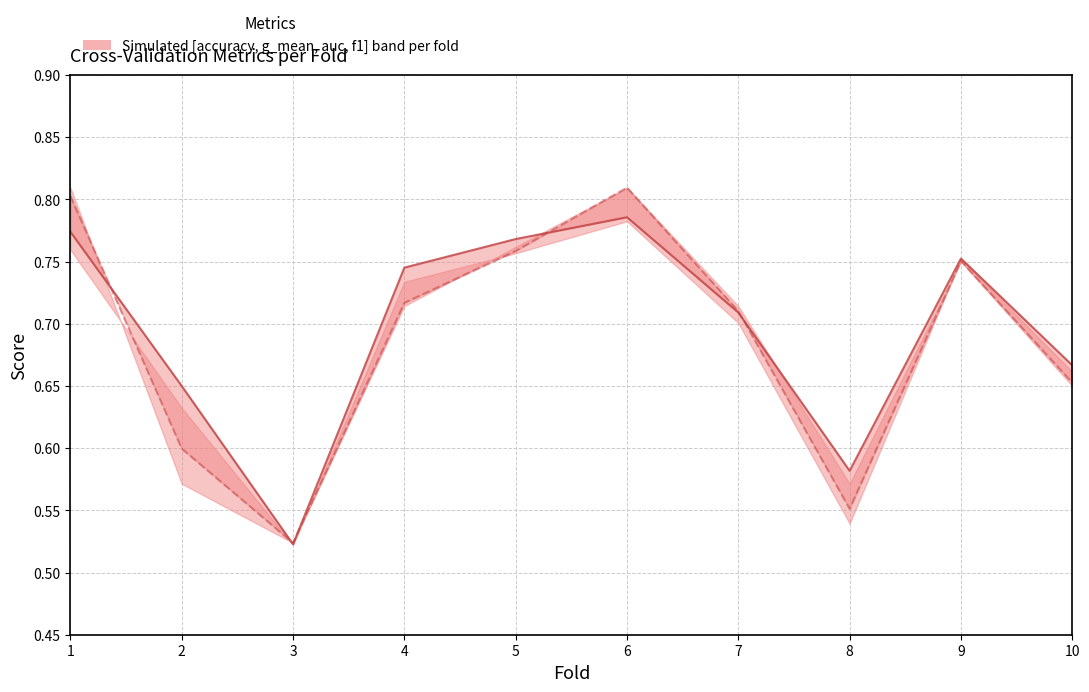

At which category is the sum across all series the highest?

6